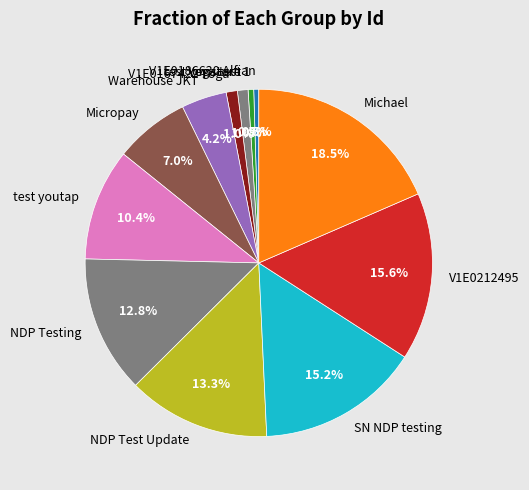

Does V1E0186630 Alfian account for over 50% of the chart?

No